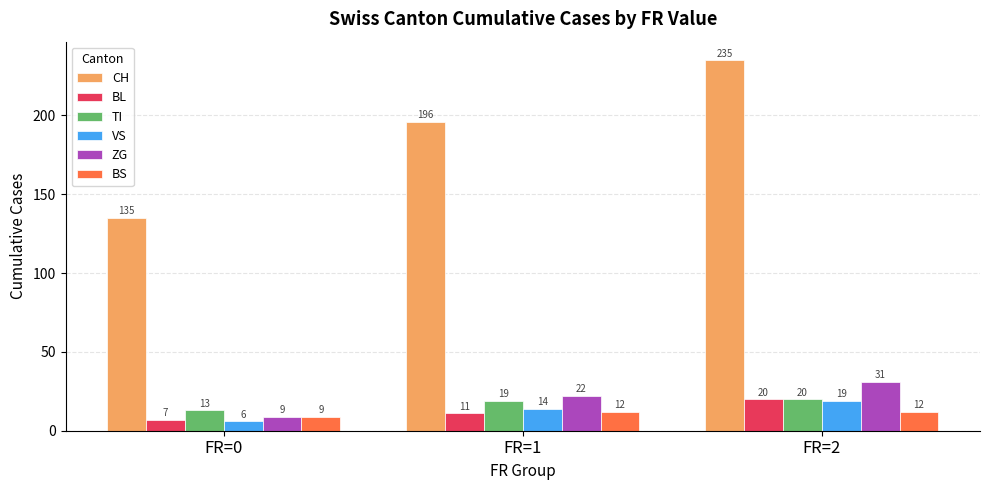

How many data points does each series have?

3